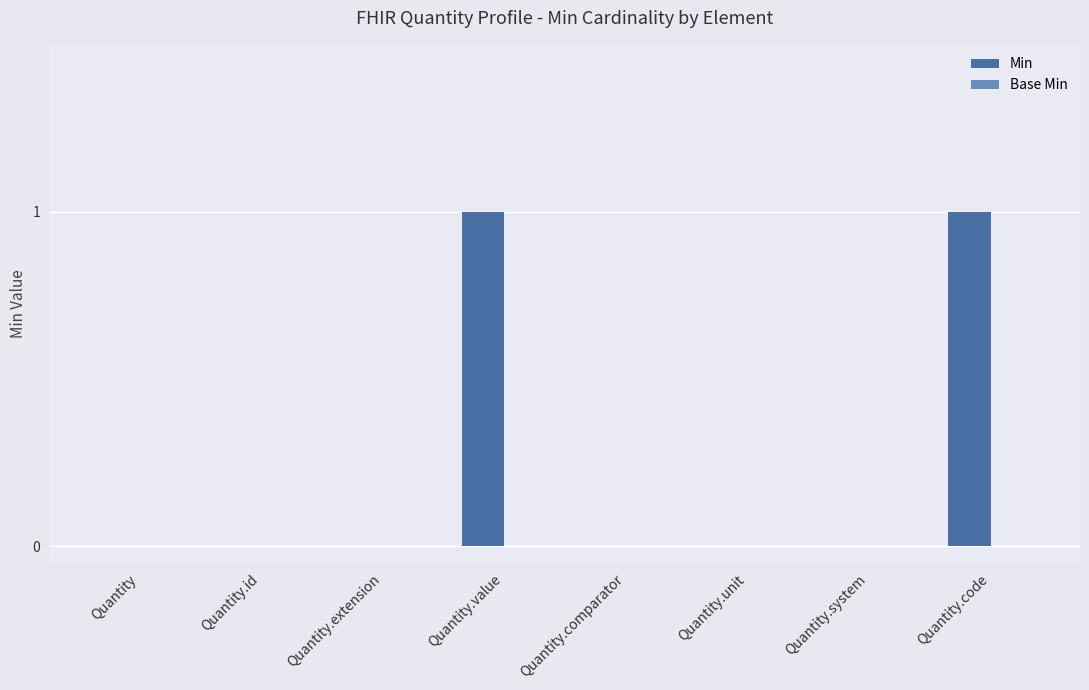

What is the change in value from Quantity.extension to Quantity.value?

+1